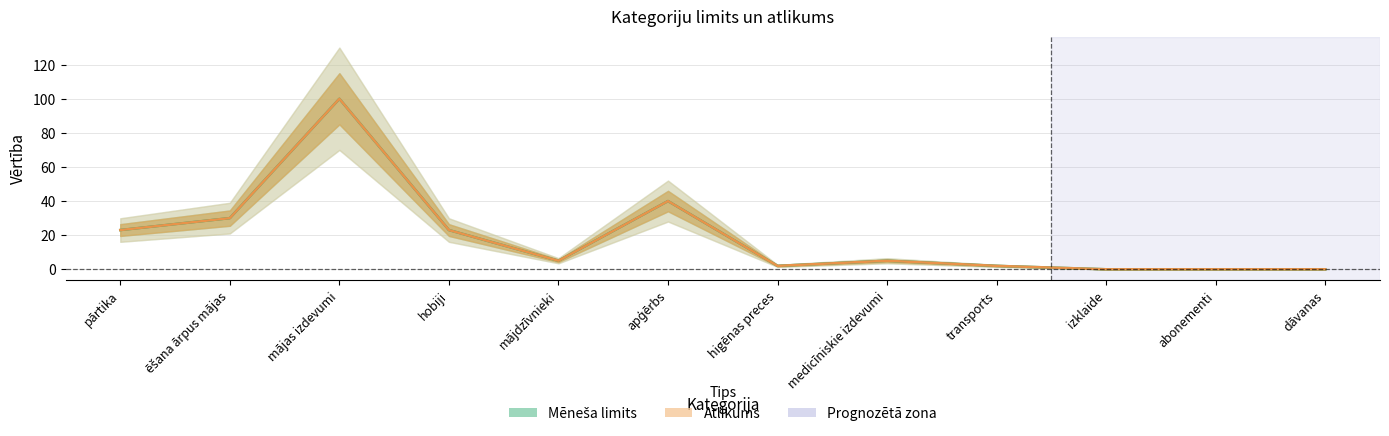

At how many categories does at least one series exceed 94?

1